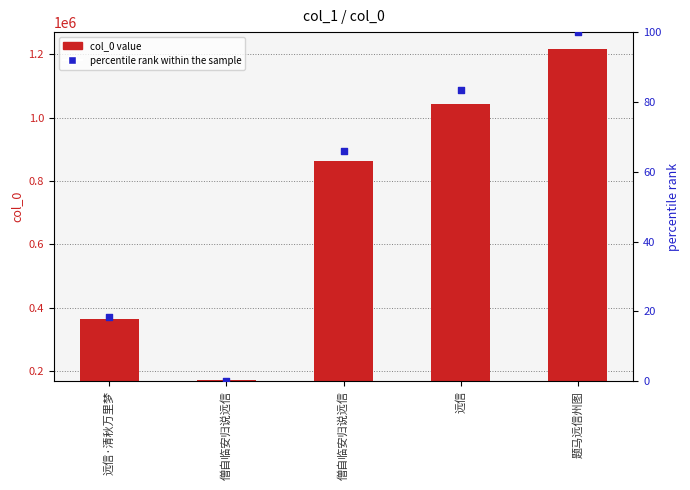

Which series has the largest Y range (max minus min)?

col_0 value